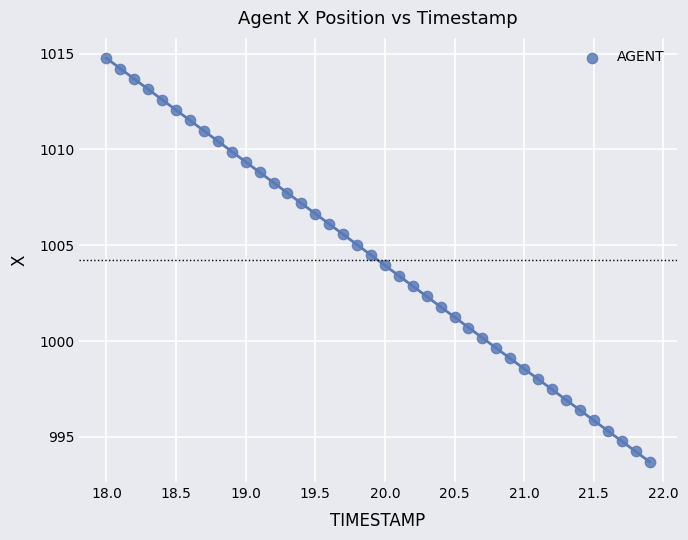

What is the range of X values (max minus min)?

3.9